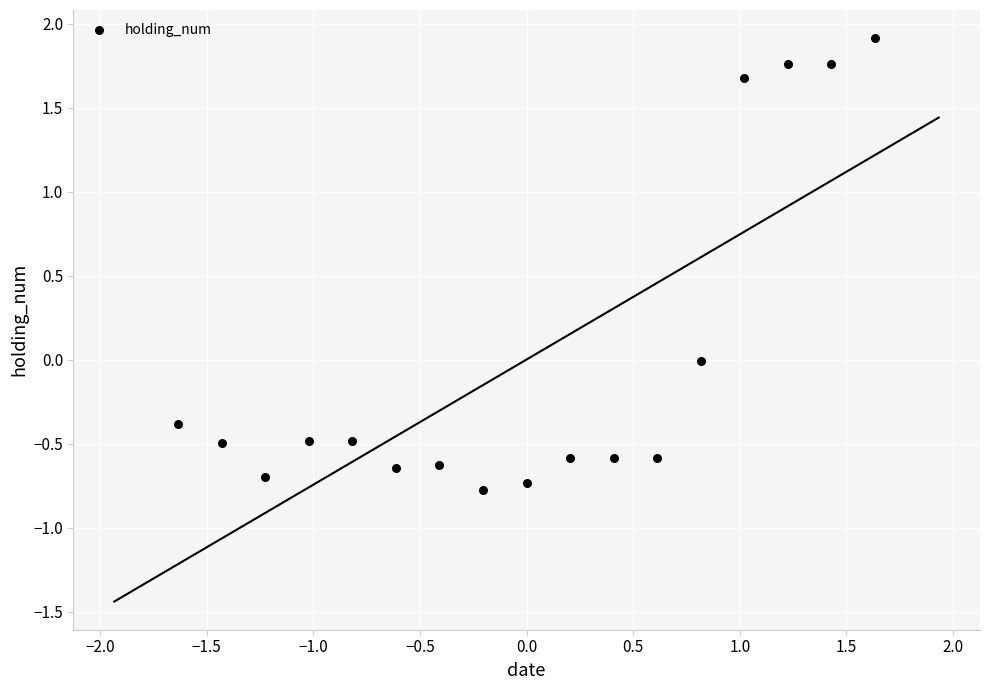

What is the range of Y values (max minus min)?

2.7